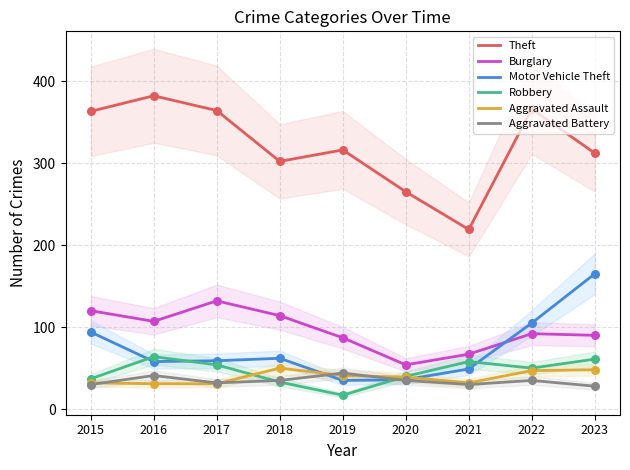

Which series has the largest total across all categories?

Theft